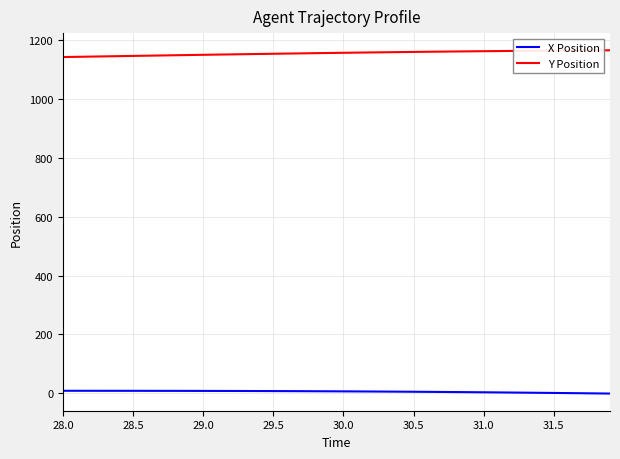

What is the lowest value of the Y Position series?

1141.2